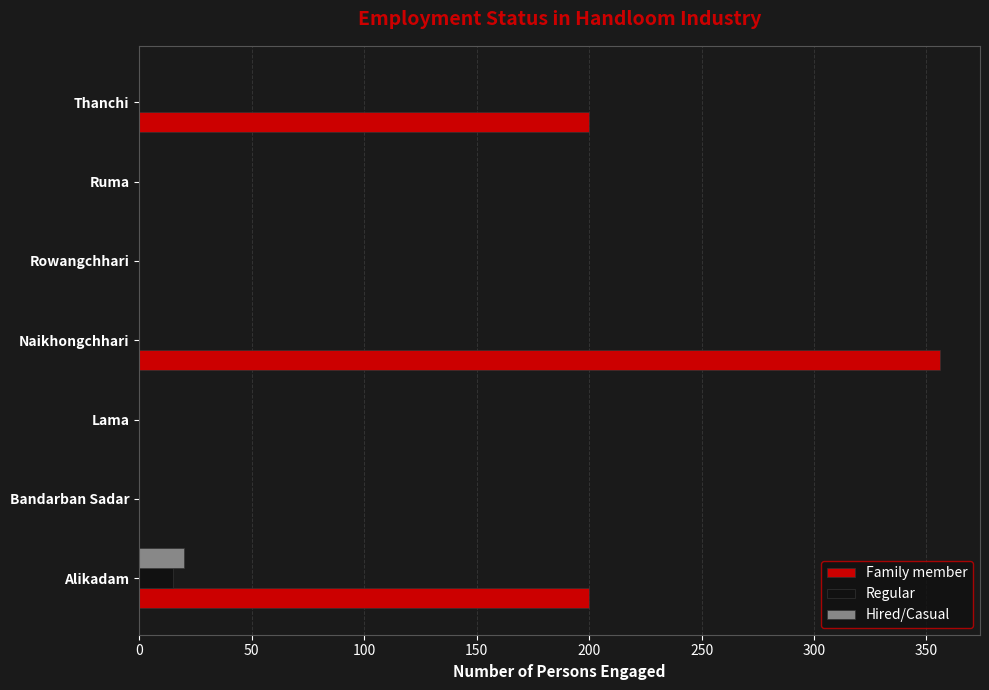

The value of Family member at Thanchi is 116. True or false?

False